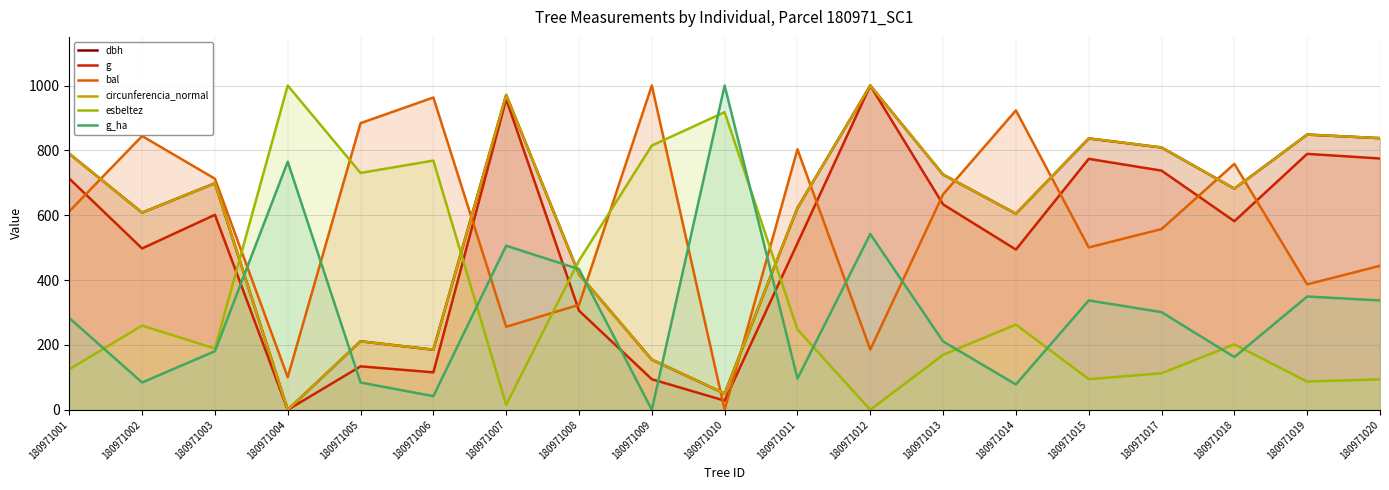

At which category does g_ha reach its first local peak?

180971004